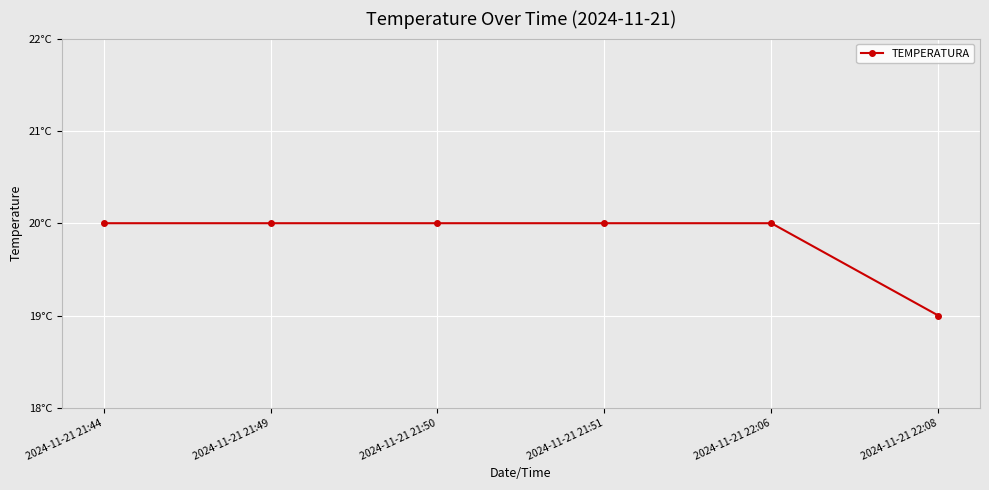

What is the label of the 2nd point from the right?

2024-11-21 22:06